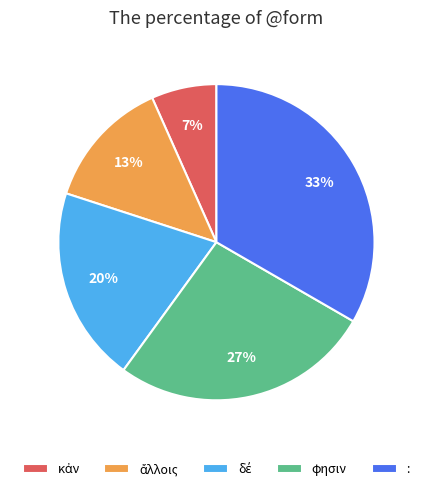

To the nearest percent, what percentage of the pie is φησιν?

27%